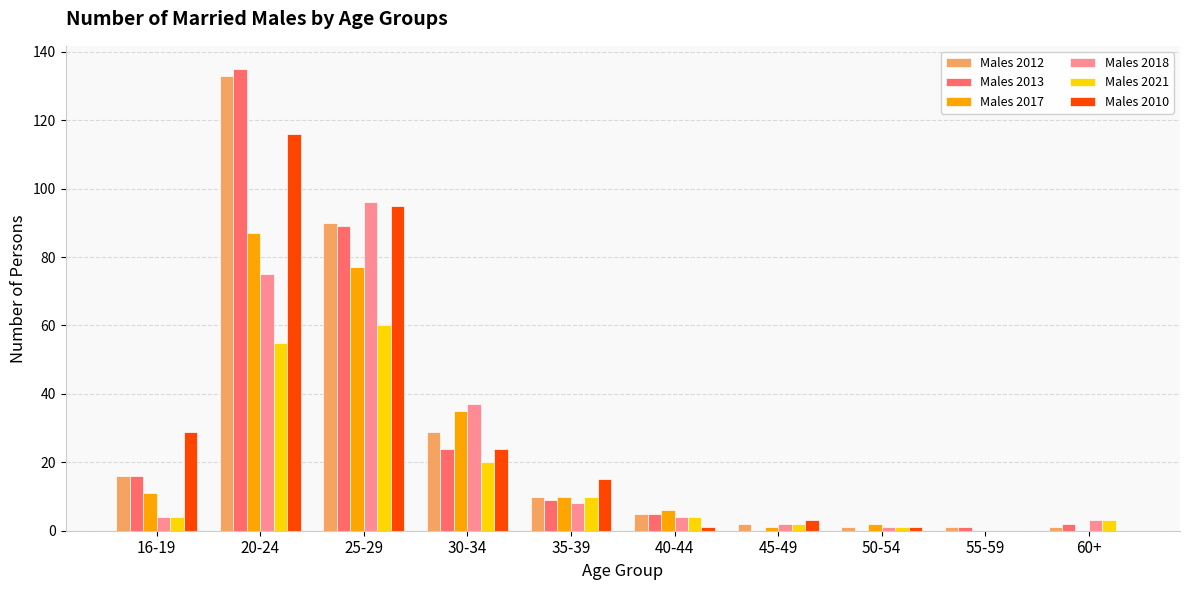

Is the value of Males 2013 at 20-24 greater than the value of Males 2017 at 60+?

Yes